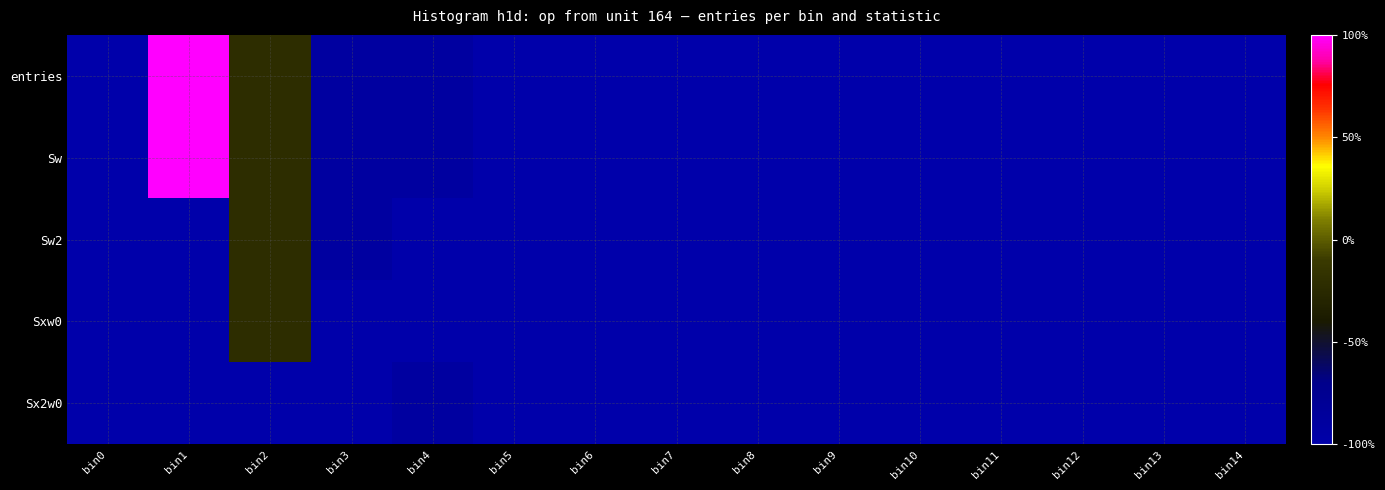

Which has a higher value, bin0 or bin7?

bin0